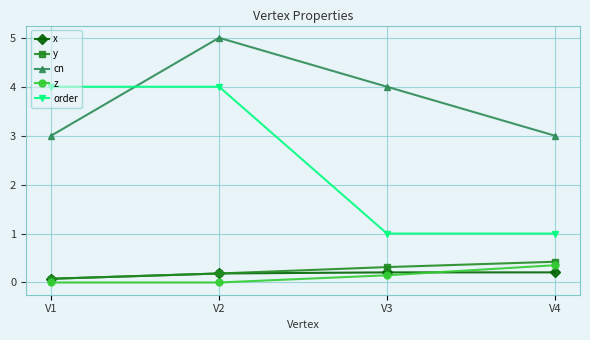

Reading left to right, list all the values displayed in this chart.

x: 0.1	0.2	0.2	0.2
y: 0.1	0.2	0.3	0.4
cn: 3.0	5.0	4.0	3.0
z: 0.0	0.0	0.1	0.4
order: 4.0	4.0	1.0	1.0